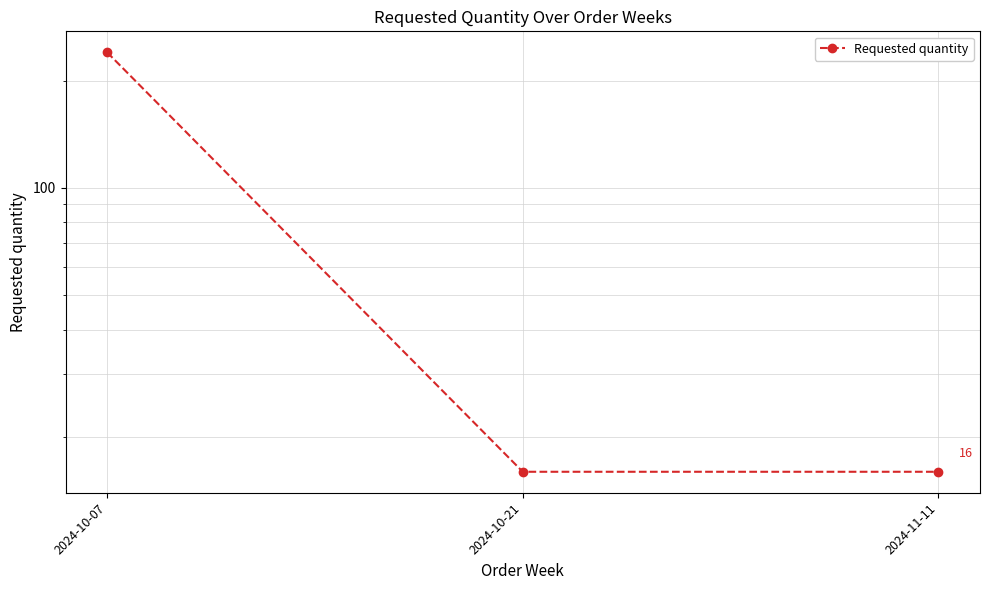

Is it true that the value at 2024-10-21 is 16?

True